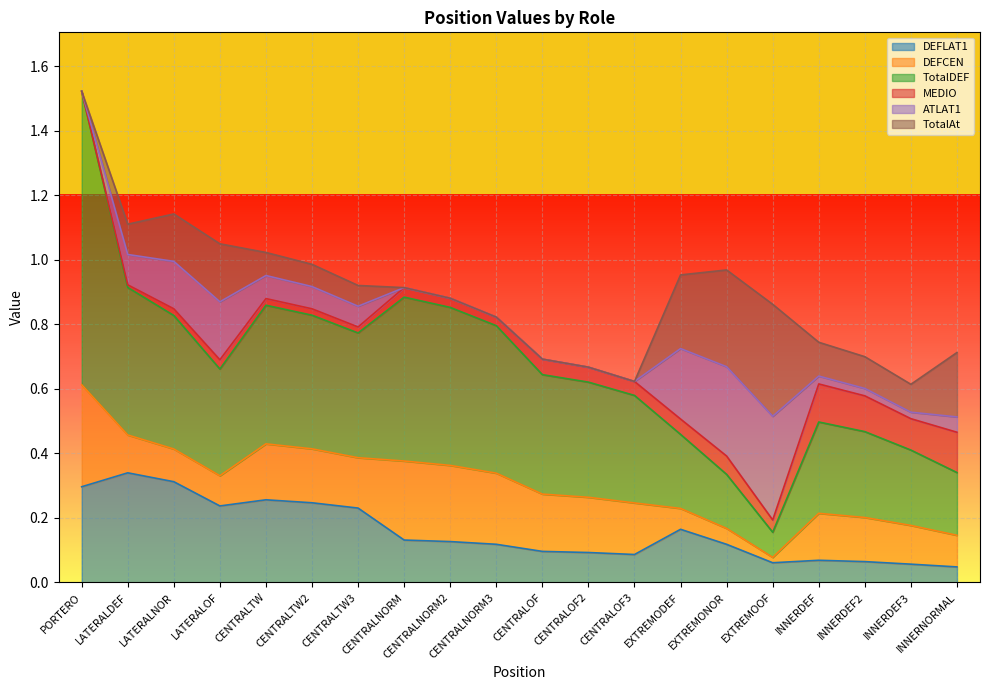

Reading left to right, what are all the values shown in this chart?

DEFLAT1: PORTERO=0.3	LATERALDEF=0.3	LATERALNOR=0.3	LATERALOF=0.2	CENTRALTW=0.3	CENTRALTW2=0.2	CENTRALTW3=0.2	CENTRALNORM=0.1	CENTRALNORM2=0.1	CENTRALNORM3=0.1	CENTRALOF=0.1	CENTRALOF2=0.1	CENTRALOF3=0.1	EXTREMODEF=0.2	EXTREMONOR=0.1	EXTREMOOF=0.1	INNERDEF=0.1	INNERDEF2=0.1	INNERDEF3=0.1	INNERNORMAL=0.0
DEFCEN: PORTERO=0.3	LATERALDEF=0.1	LATERALNOR=0.1	LATERALOF=0.1	CENTRALTW=0.2	CENTRALTW2=0.2	CENTRALTW3=0.2	CENTRALNORM=0.2	CENTRALNORM2=0.2	CENTRALNORM3=0.2	CENTRALOF=0.2	CENTRALOF2=0.2	CENTRALOF3=0.2	EXTREMODEF=0.1	EXTREMONOR=0.0	EXTREMOOF=0.0	INNERDEF=0.1	INNERDEF2=0.1	INNERDEF3=0.1	INNERNORMAL=0.1
TotalDEF: PORTERO=0.9	LATERALDEF=0.5	LATERALNOR=0.4	LATERALOF=0.3	CENTRALTW=0.4	CENTRALTW2=0.4	CENTRALTW3=0.4	CENTRALNORM=0.5	CENTRALNORM2=0.5	CENTRALNORM3=0.5	CENTRALOF=0.4	CENTRALOF2=0.4	CENTRALOF3=0.3	EXTREMODEF=0.2	EXTREMONOR=0.2	EXTREMOOF=0.1	INNERDEF=0.3	INNERDEF2=0.3	INNERDEF3=0.2	INNERNORMAL=0.2
MEDIO: PORTERO=0.0	LATERALDEF=0.0	LATERALNOR=0.0	LATERALOF=0.0	CENTRALTW=0.0	CENTRALTW2=0.0	CENTRALTW3=0.0	CENTRALNORM=0.0	CENTRALNORM2=0.0	CENTRALNORM3=0.0	CENTRALOF=0.0	CENTRALOF2=0.0	CENTRALOF3=0.0	EXTREMODEF=0.0	EXTREMONOR=0.1	EXTREMOOF=0.0	INNERDEF=0.1	INNERDEF2=0.1	INNERDEF3=0.1	INNERNORMAL=0.1
ATLAT1: PORTERO=0.0	LATERALDEF=0.1	LATERALNOR=0.1	LATERALOF=0.2	CENTRALTW=0.1	CENTRALTW2=0.1	CENTRALTW3=0.1	CENTRALNORM=0.0	CENTRALNORM2=0.0	CENTRALNORM3=0.0	CENTRALOF=0.0	CENTRALOF2=0.0	CENTRALOF3=0.0	EXTREMODEF=0.2	EXTREMONOR=0.3	EXTREMOOF=0.3	INNERDEF=0.0	INNERDEF2=0.0	INNERDEF3=0.0	INNERNORMAL=0.0
TotalAt: PORTERO=0.0	LATERALDEF=0.1	LATERALNOR=0.1	LATERALOF=0.2	CENTRALTW=0.1	CENTRALTW2=0.1	CENTRALTW3=0.1	CENTRALNORM=0.0	CENTRALNORM2=0.0	CENTRALNORM3=0.0	CENTRALOF=0.0	CENTRALOF2=0.0	CENTRALOF3=0.0	EXTREMODEF=0.2	EXTREMONOR=0.3	EXTREMOOF=0.3	INNERDEF=0.1	INNERDEF2=0.1	INNERDEF3=0.1	INNERNORMAL=0.2